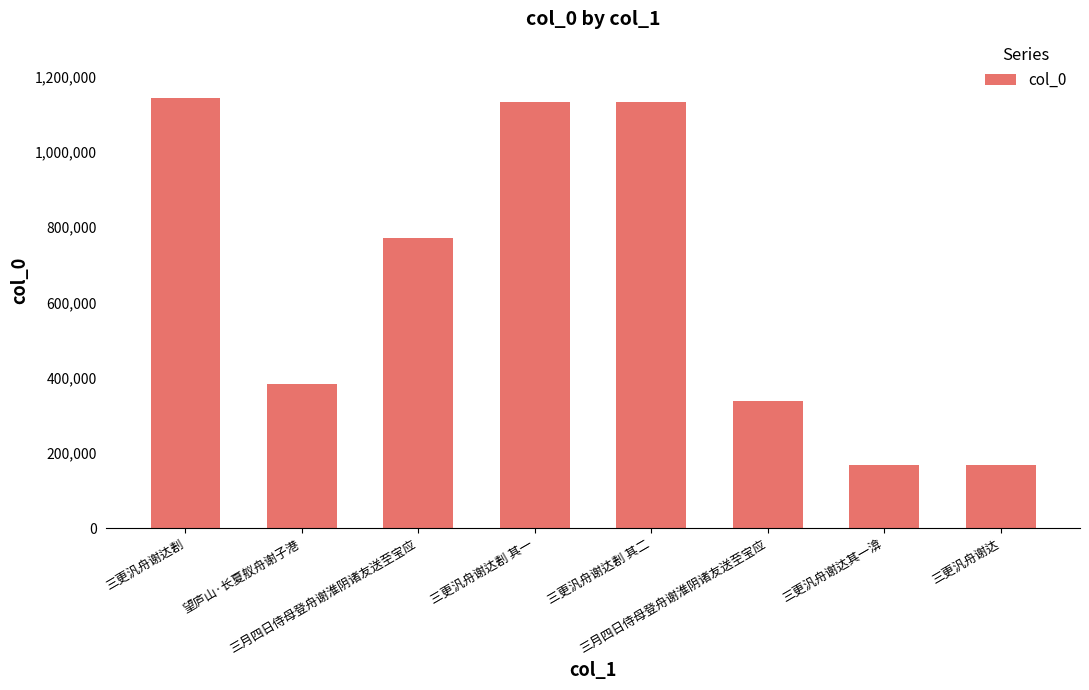

Where is the data nearest to the value 655349?

三月四日侍母登舟谢淮阴诸友送至宝应